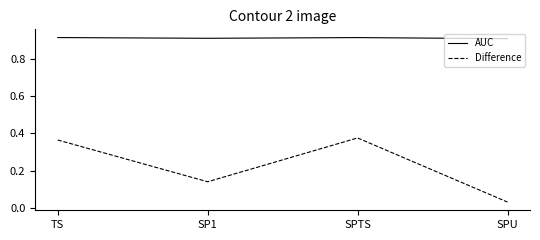

At which category does the chart reach its minimum across all series?

SPU